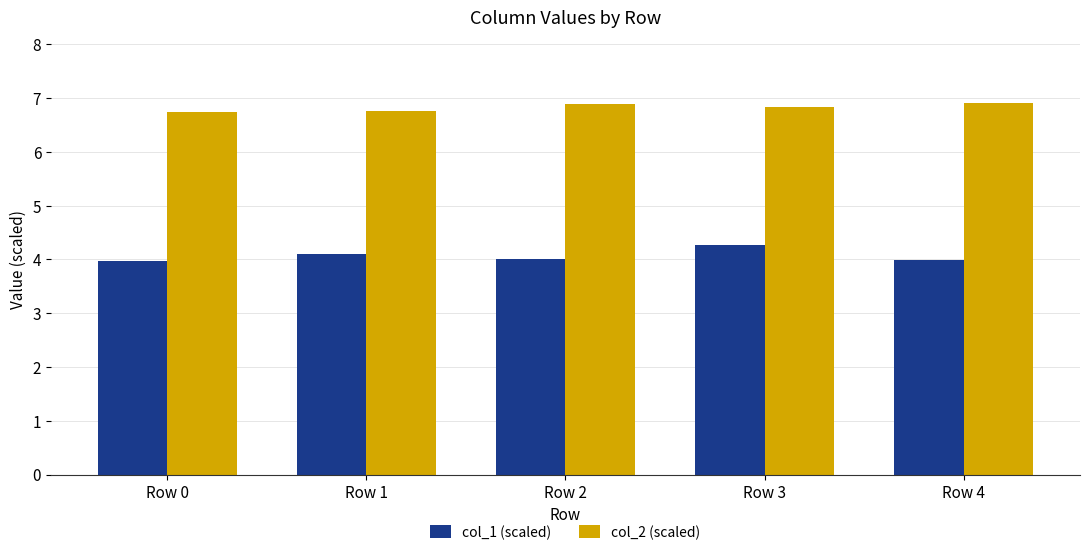

How many groups of bars are there?

5